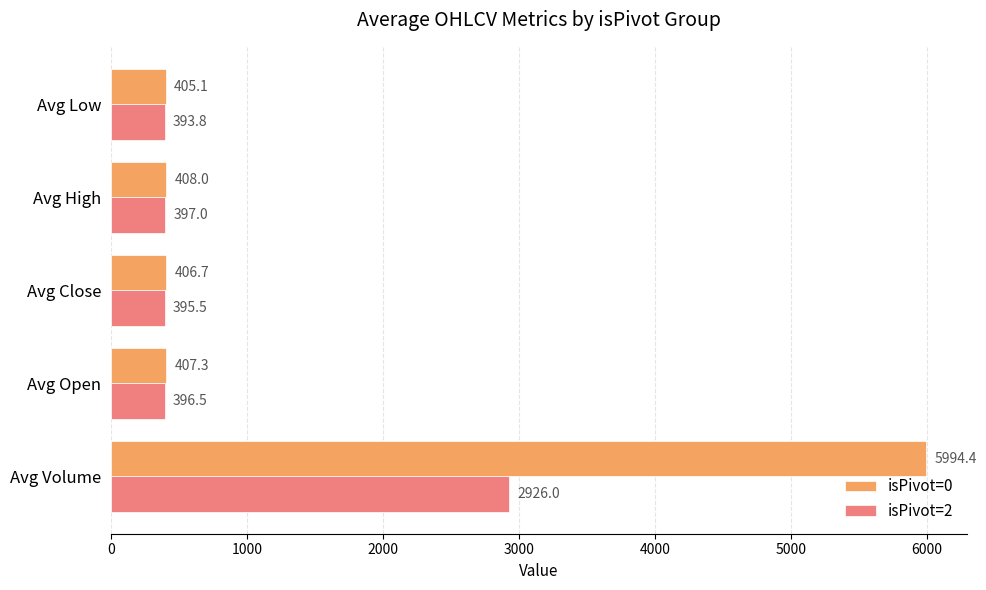

What is the difference between the highest and lowest values at Avg Volume?

3068.4